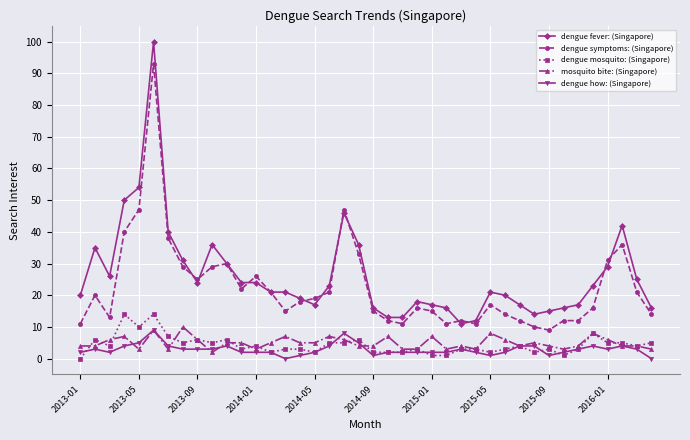

Which series has the largest range (max minus min)?

dengue fever: (Singapore)